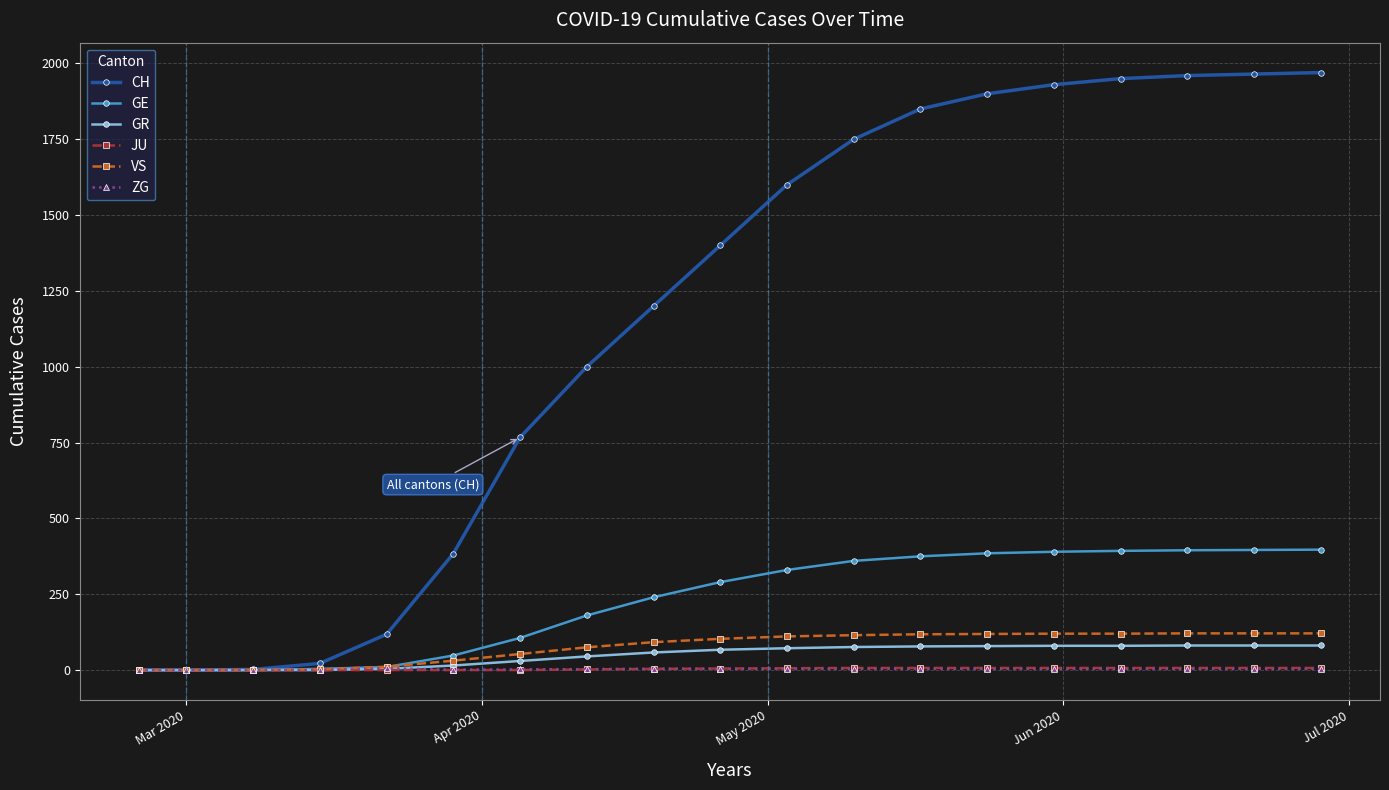

Which series has the largest total across all categories?

CH